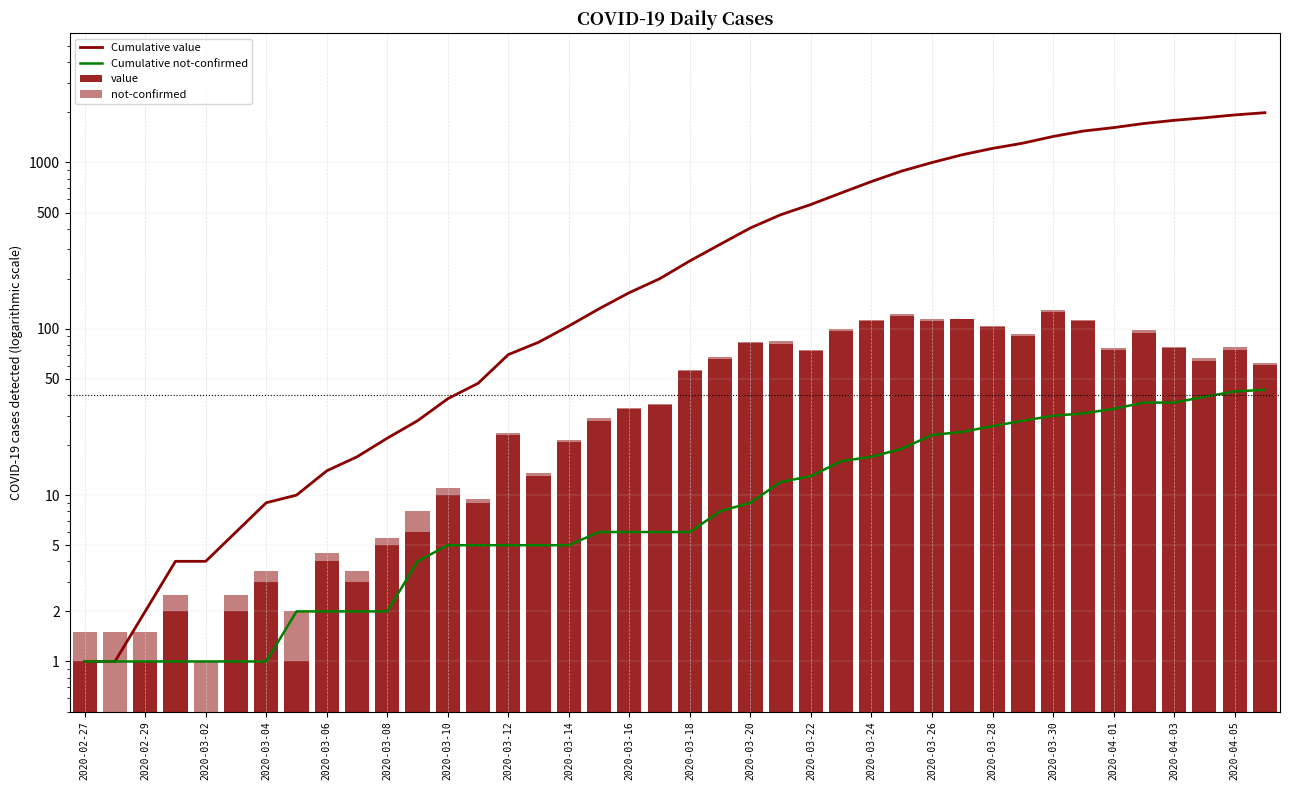

Which series has the largest total across all categories?

Cumulative value